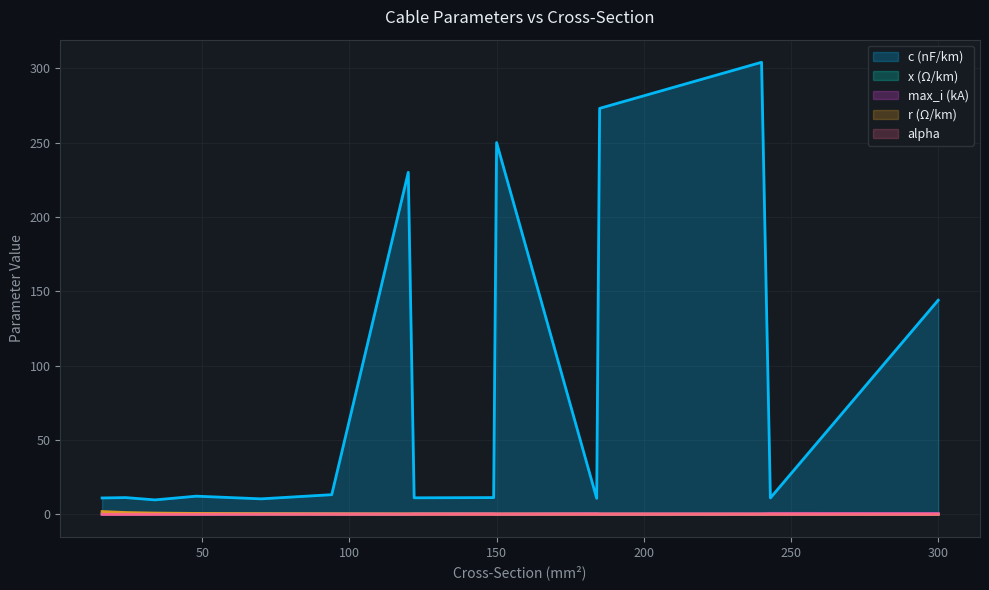

Which label corresponds to the smallest value in the chart?

300